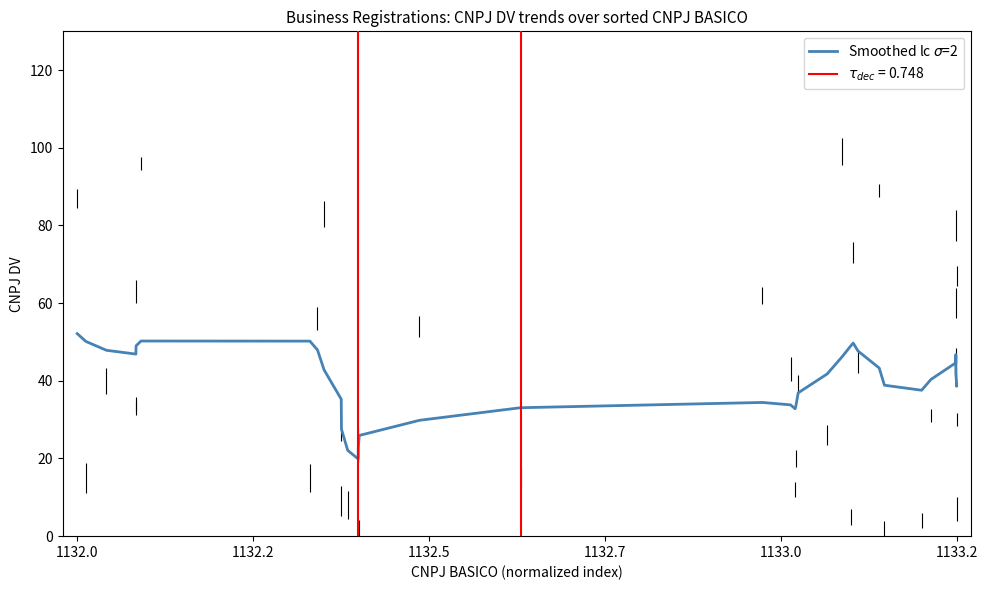

Reading left to right, list all the values displayed in this chart.

52.2	50.2	47.9	46.9	47.5	49.0	50.3	50.2	48.0	42.8	35.3	27.5	22.1	19.9	20.4	22.6	25.9	29.8	33.1	34.4	33.8	32.8	33.6	36.9	41.8	46.3	49.1	49.7	47.7	43.3	38.9	37.6	40.4	44.6	46.8	45.3	41.9	39.2	38.6	39.1